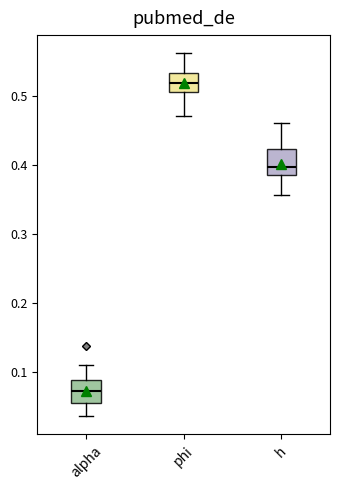

Where is the lower edge of the box for h on the y-axis? The values are not printed on the chart, so give them approximately, as read against the axis.

0.39